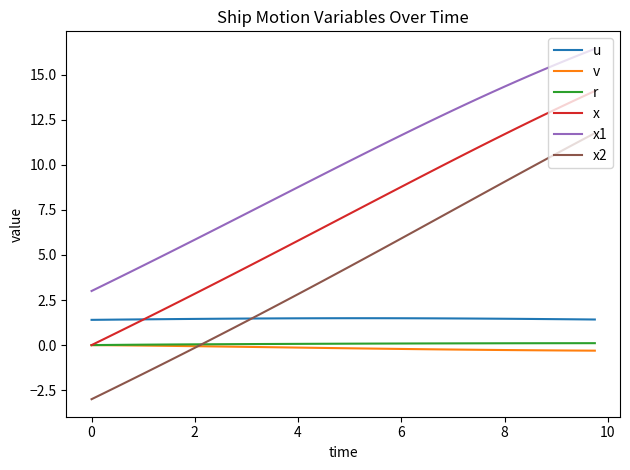

What is the maximum value for x2?

11.8